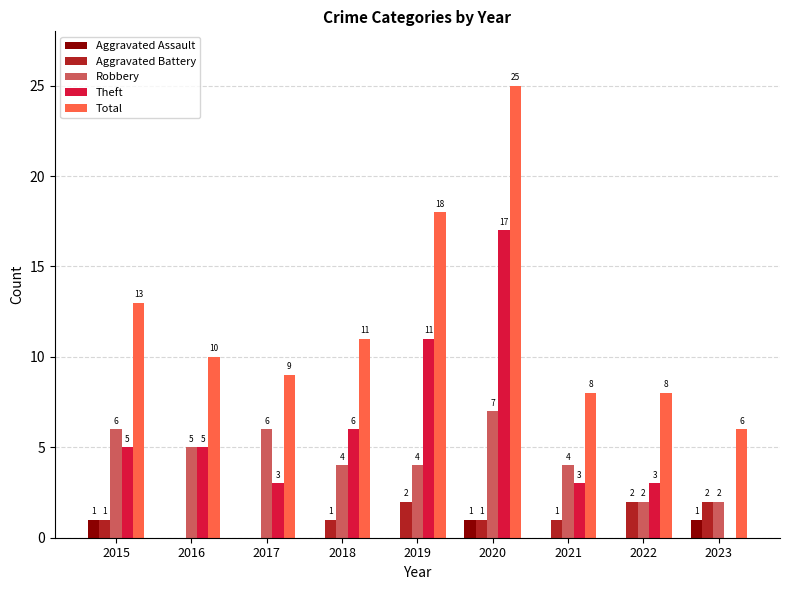

Reading left to right, extract all data points from this chart.

Aggravated Assault: 1	0	0	0	0	1	0	0	1
Aggravated Battery: 1	0	0	1	2	1	1	2	2
Robbery: 6	5	6	4	4	7	4	2	2
Theft: 5	5	3	6	11	17	3	3	0
Total: 13	10	9	11	18	25	8	8	6